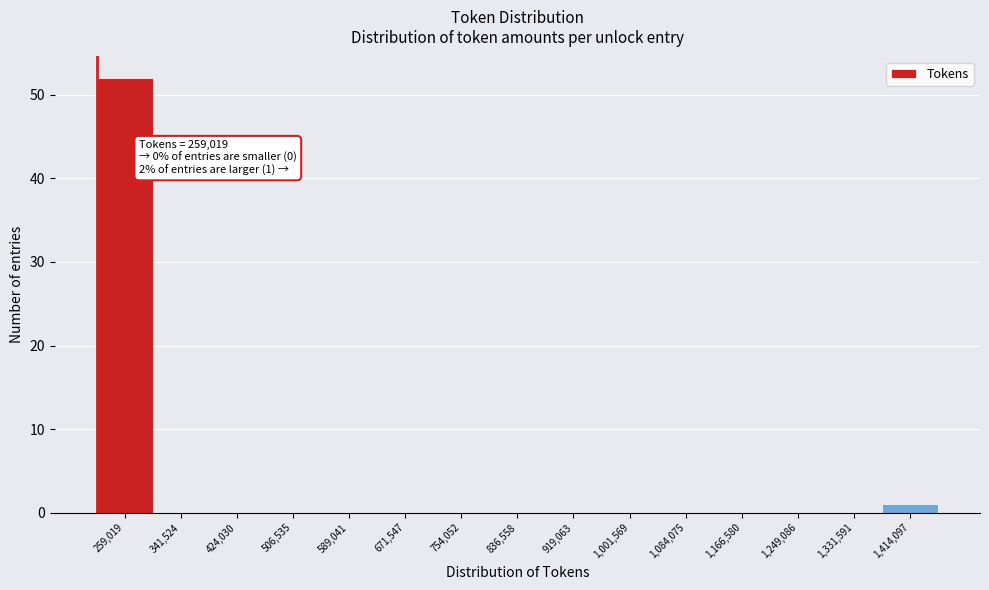

Reading right to left, list all the values displayed in this chart.

1,414,097=1	1,331,591=0	1,249,086=0	1,166,580=0	1,084,075=0	1,001,569=0	919,063=0	836,558=0	754,052=0	671,547=0	589,041=0	506,535=0	424,030=0	341,524=0	259,019=52